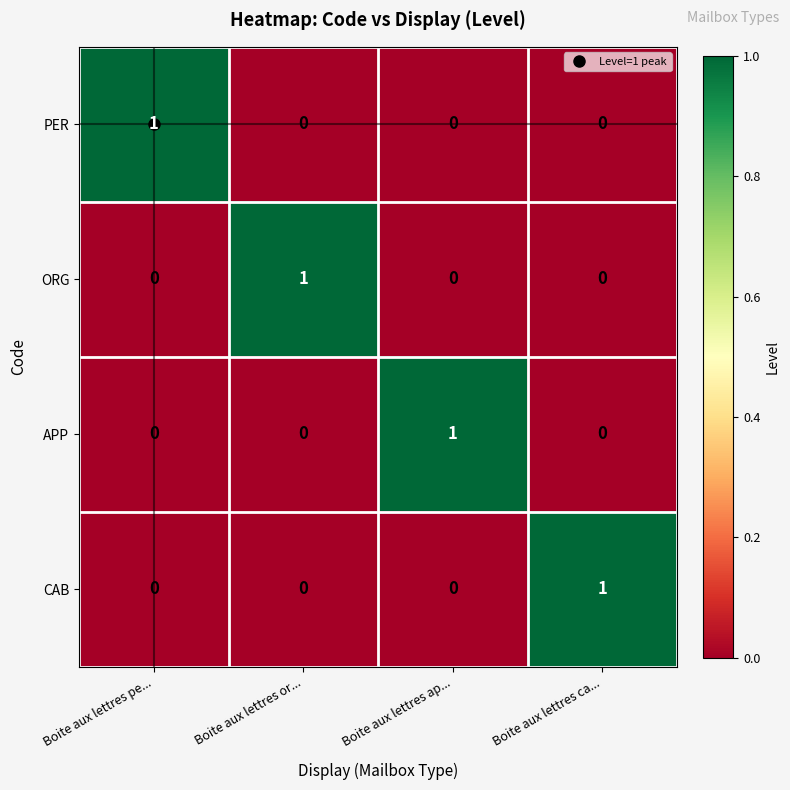

At how many categories does at least one series exceed 0?

4